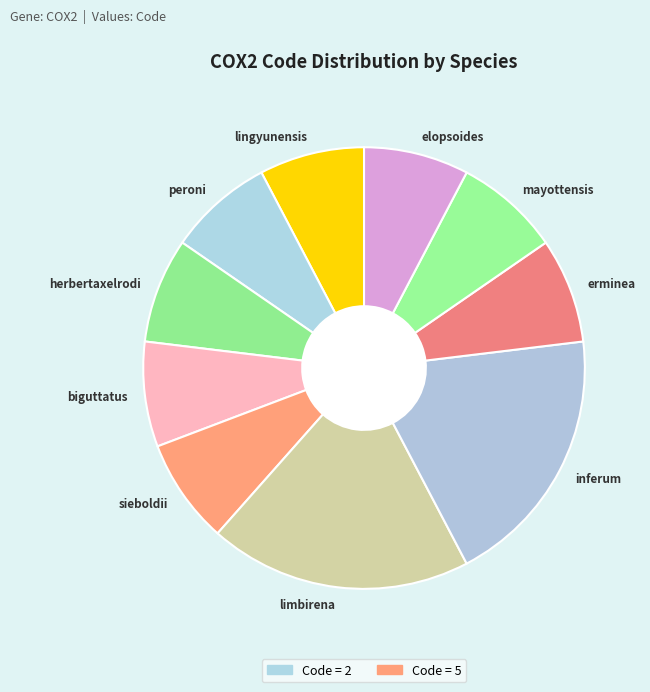

The sieboldii slice represents 8% of the pie. True or false?

True